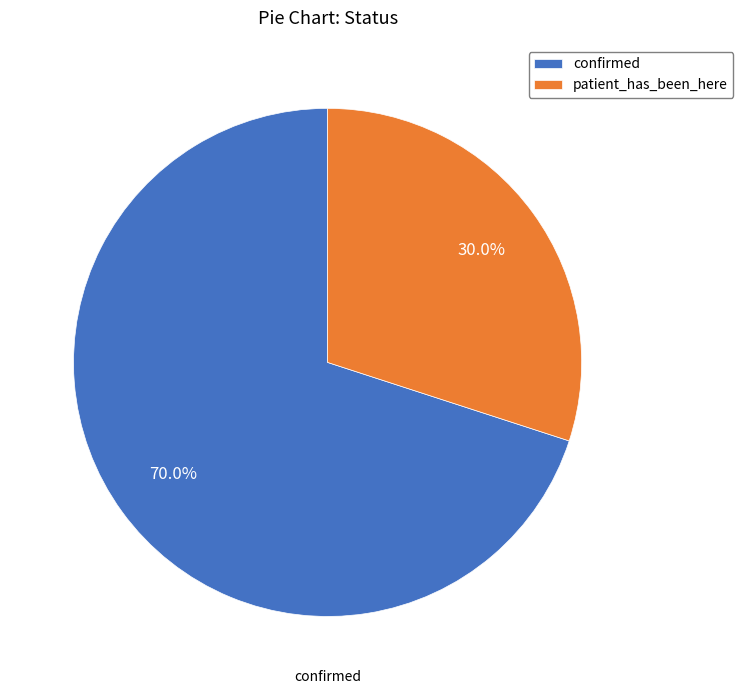

Approximately how many times larger is the value at confirmed compared to patient_has_been_here?

2.3